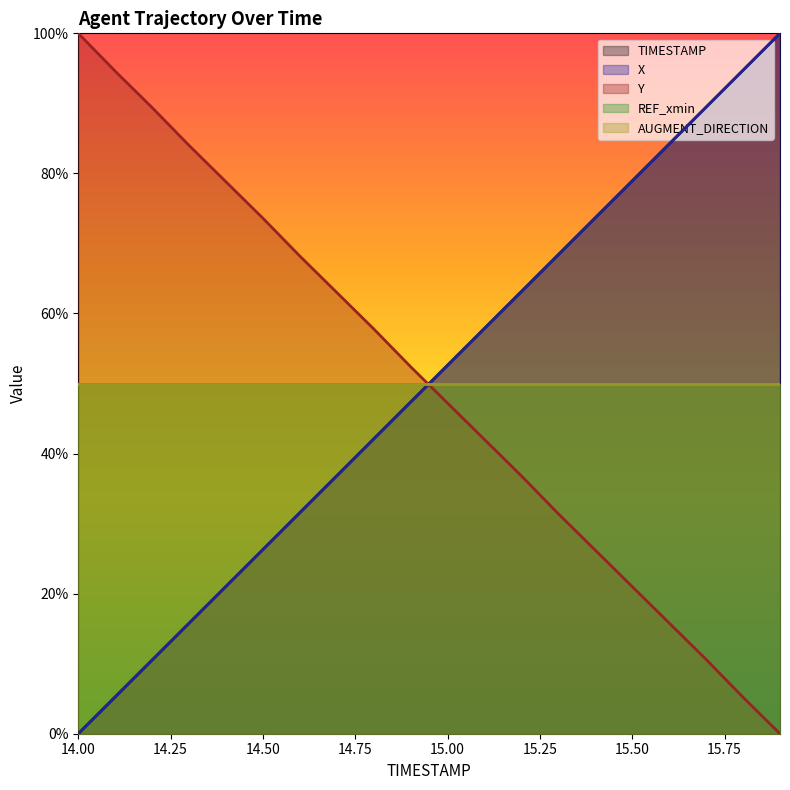

Which has a higher value, 15.0 or 14.9?

15.0